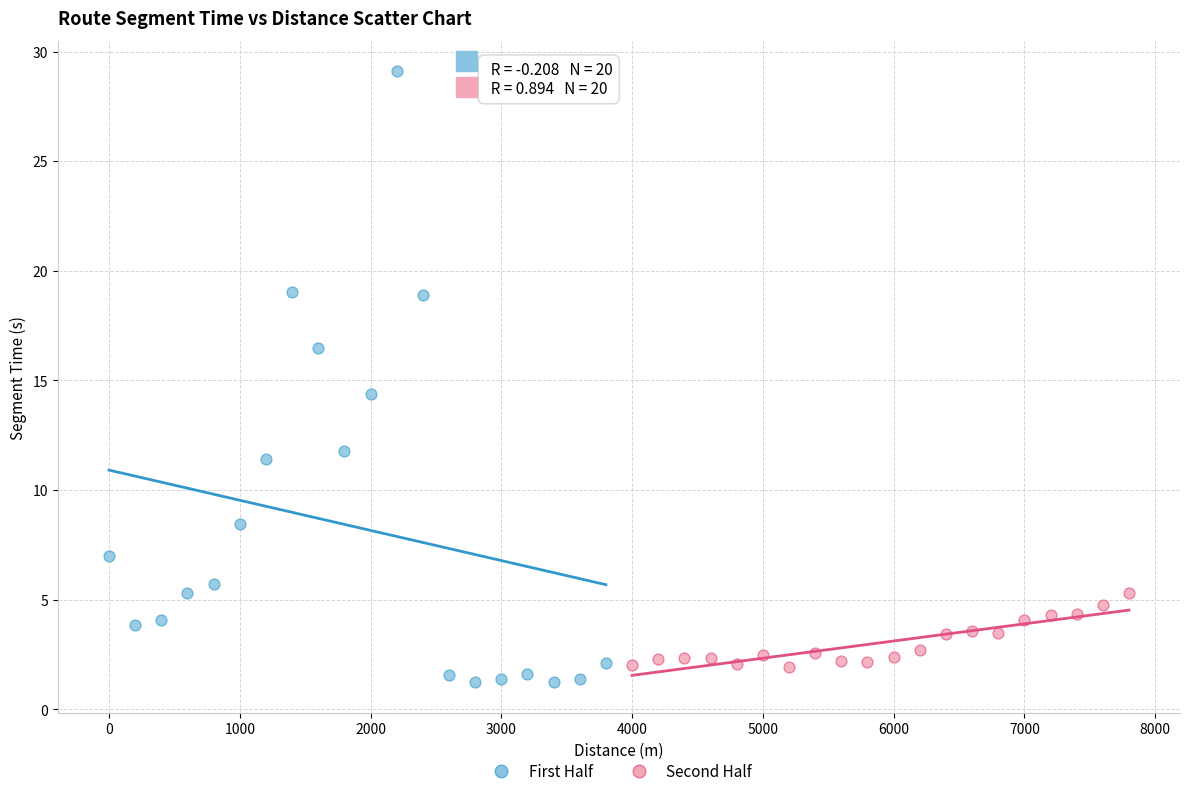

Which series has the widest spread of Y values?

First Half